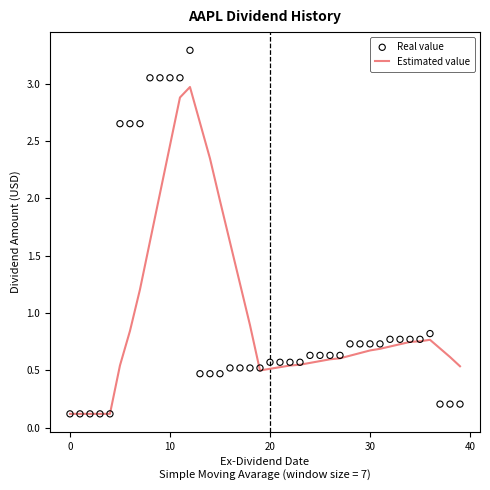

Which series has the widest spread of Y values?

Real value